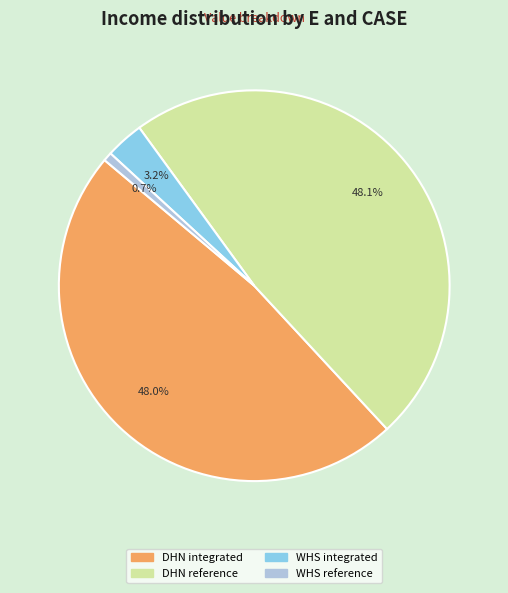

To the nearest percent, what is the average slice percentage?

25%